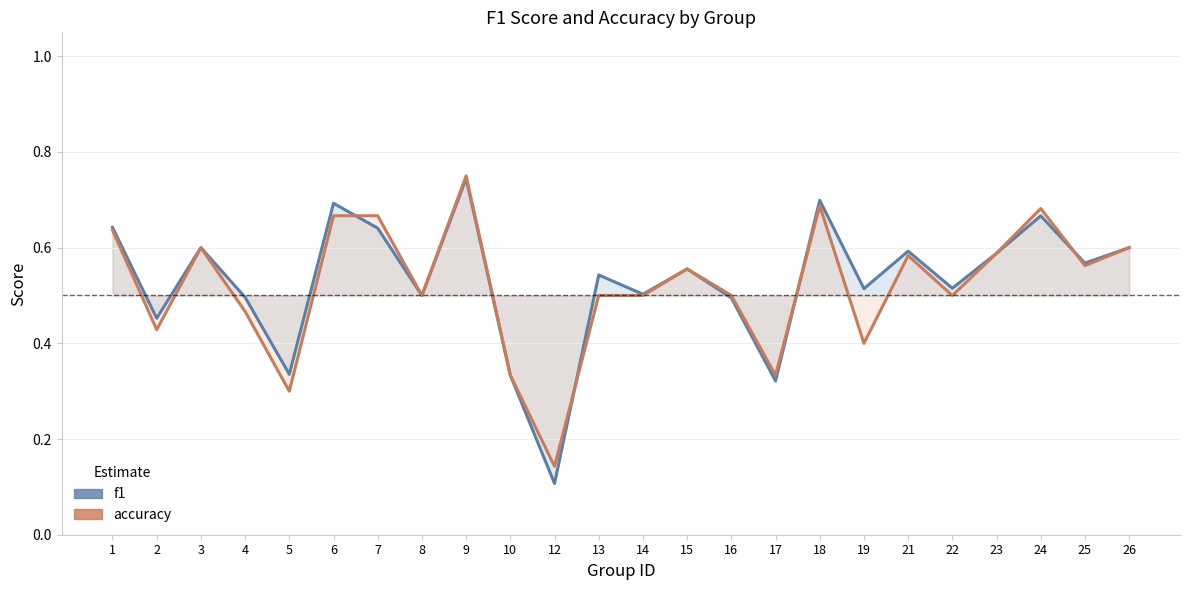

Reading left to right, what are all the values shown in this chart?

f1: 0.6	0.5	0.6	0.5	0.3	0.7	0.6	0.5	0.7	0.3	0.1	0.5	0.5	0.6	0.5	0.3	0.7	0.5	0.6	0.5	0.6	0.7	0.6	0.6
accuracy: 0.6	0.4	0.6	0.5	0.3	0.7	0.7	0.5	0.8	0.3	0.1	0.5	0.5	0.6	0.5	0.3	0.7	0.4	0.6	0.5	0.6	0.7	0.6	0.6